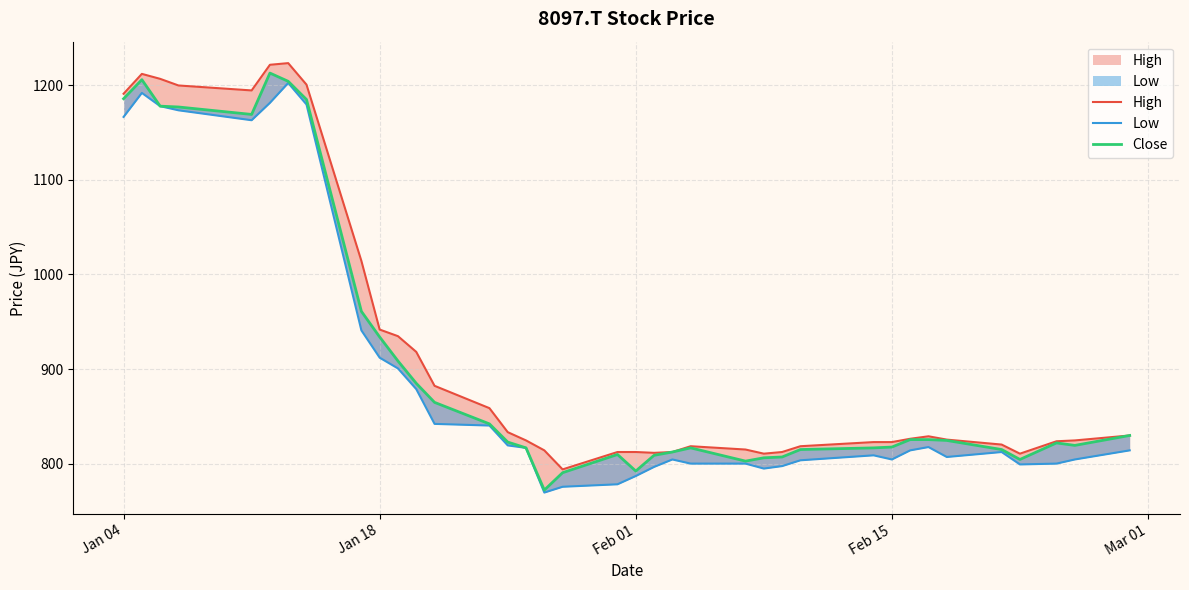

Which series has the widest spread of values?

Close